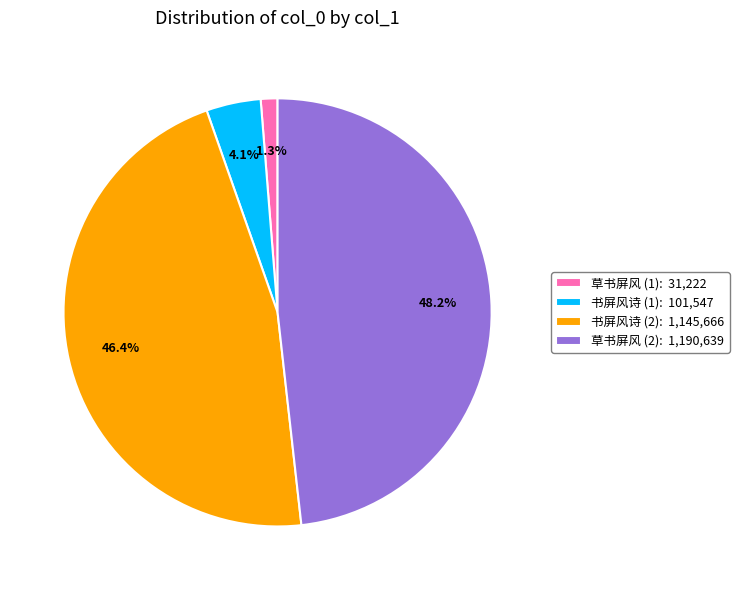

Between 草书屏风 (1): 31,222 and 草书屏风 (2): 1,190,639, which is larger?

草书屏风 (2): 1,190,639